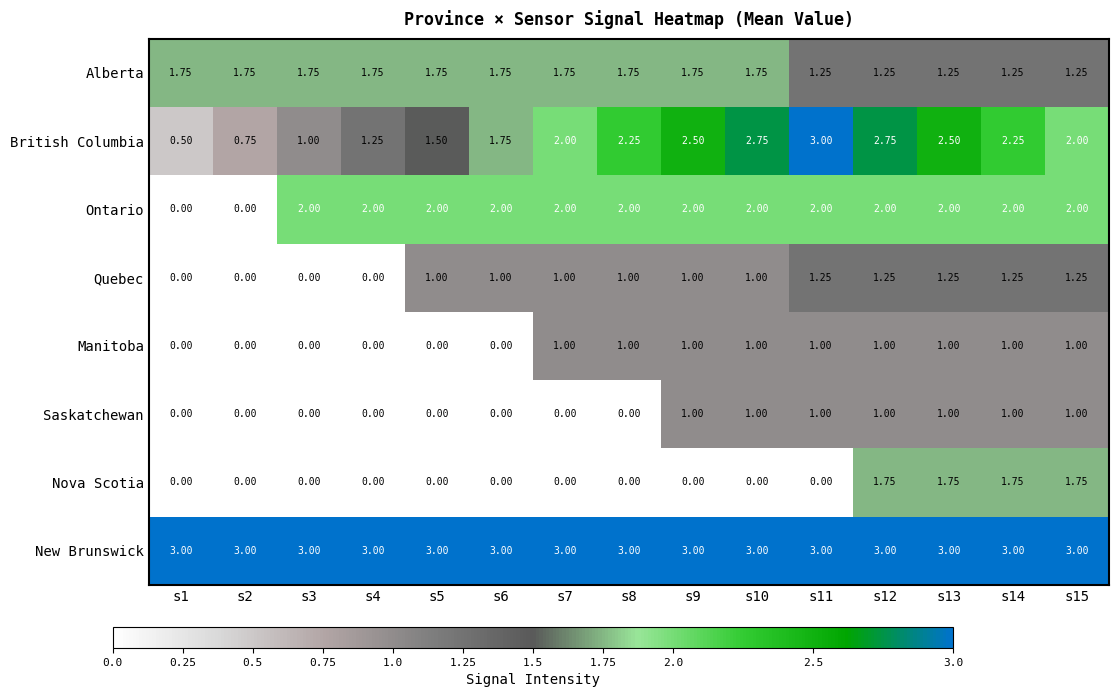

Is the value of British Columbia at s13 greater than the value of Saskatchewan at s6?

Yes